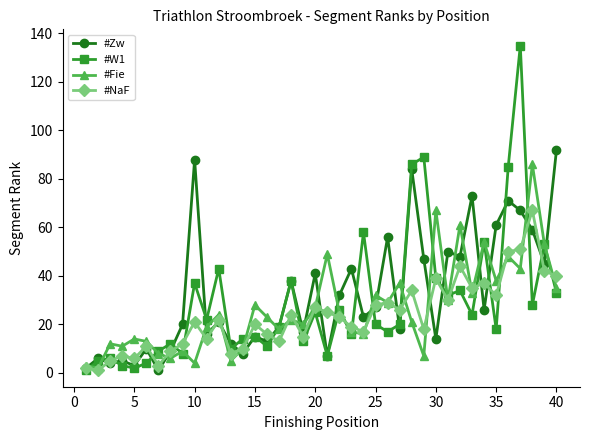

Which series has the largest range (max minus min)?

#W1